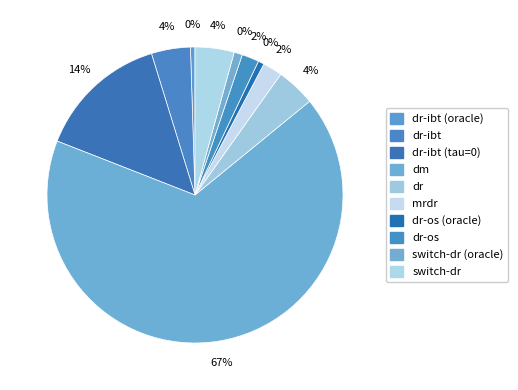

Does mrdr account for over 50% of the chart?

No